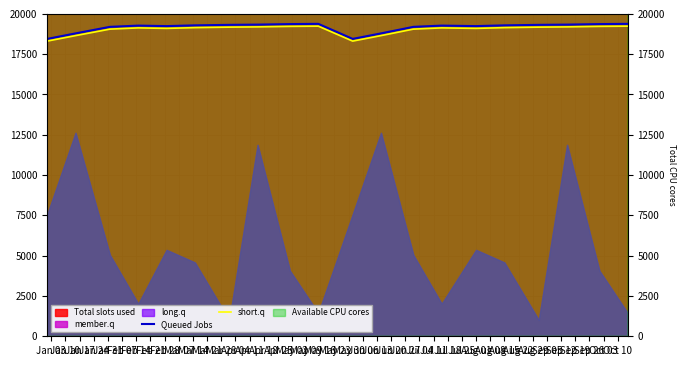

True or false: Queued Jobs and short.q cross at least once.

False